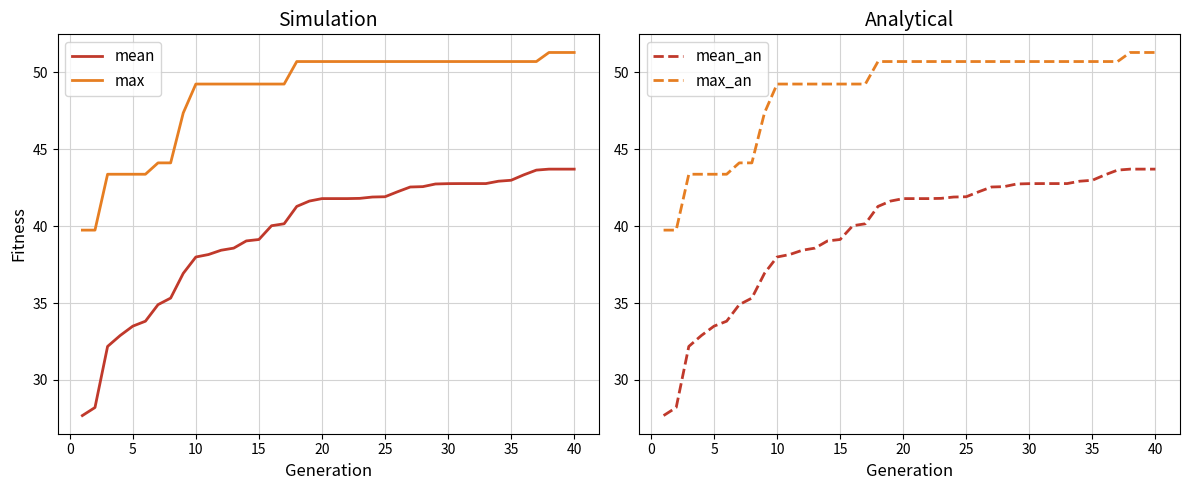

Reading left to right, transcribe all the data shown in this chart.

mean: 27.7	28.2	32.2	32.9	33.5	33.8	34.9	35.3	36.9	38.0	38.2	38.4	38.6	39.0	39.1	40.0	40.2	41.3	41.6	41.8	41.8	41.8	41.8	41.9	41.9	42.2	42.5	42.6	42.7	42.8	42.8	42.8	42.8	42.9	43.0	43.3	43.6	43.7	43.7	43.7
max: 39.7	39.7	43.4	43.4	43.4	43.4	44.1	44.1	47.4	49.2	49.2	49.2	49.2	49.2	49.2	49.2	49.2	50.7	50.7	50.7	50.7	50.7	50.7	50.7	50.7	50.7	50.7	50.7	50.7	50.7	50.7	50.7	50.7	50.7	50.7	50.7	50.7	51.3	51.3	51.3
mean_an: 27.7	28.2	32.2	32.9	33.5	33.8	34.9	35.3	36.9	38.0	38.2	38.4	38.6	39.0	39.1	40.0	40.2	41.3	41.6	41.8	41.8	41.8	41.8	41.9	41.9	42.2	42.5	42.6	42.7	42.8	42.8	42.8	42.8	42.9	43.0	43.3	43.6	43.7	43.7	43.7
max_an: 39.7	39.7	43.4	43.4	43.4	43.4	44.1	44.1	47.4	49.2	49.2	49.2	49.2	49.2	49.2	49.2	49.2	50.7	50.7	50.7	50.7	50.7	50.7	50.7	50.7	50.7	50.7	50.7	50.7	50.7	50.7	50.7	50.7	50.7	50.7	50.7	50.7	51.3	51.3	51.3